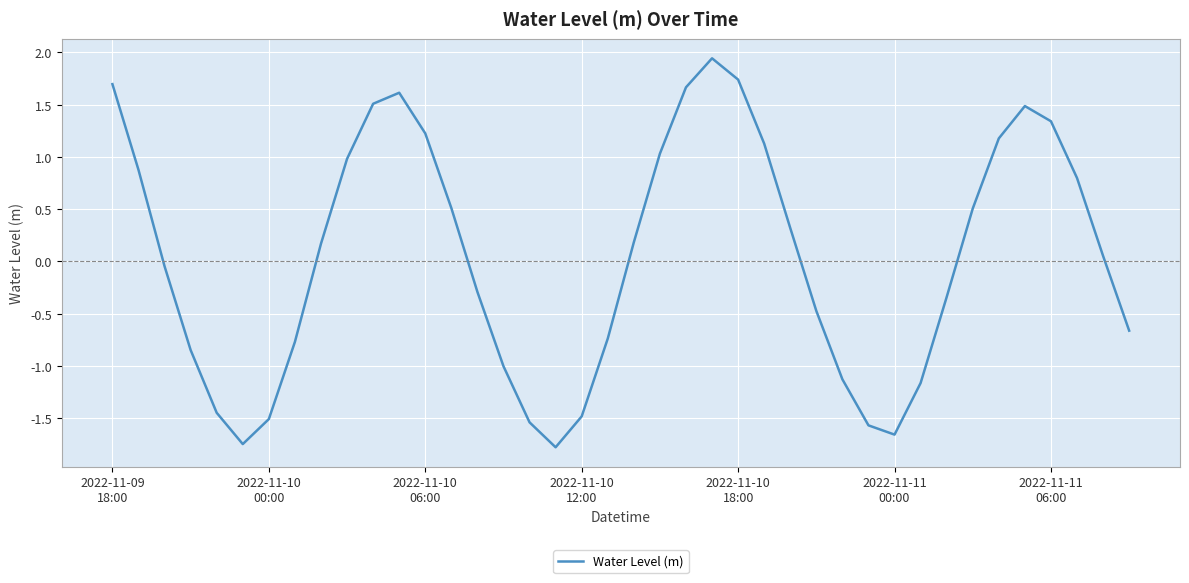

What is the difference between the maximum and minimum values?

3.7